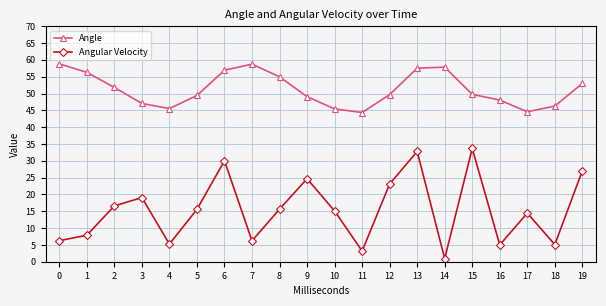

Which series has the largest total across all categories?

Angle